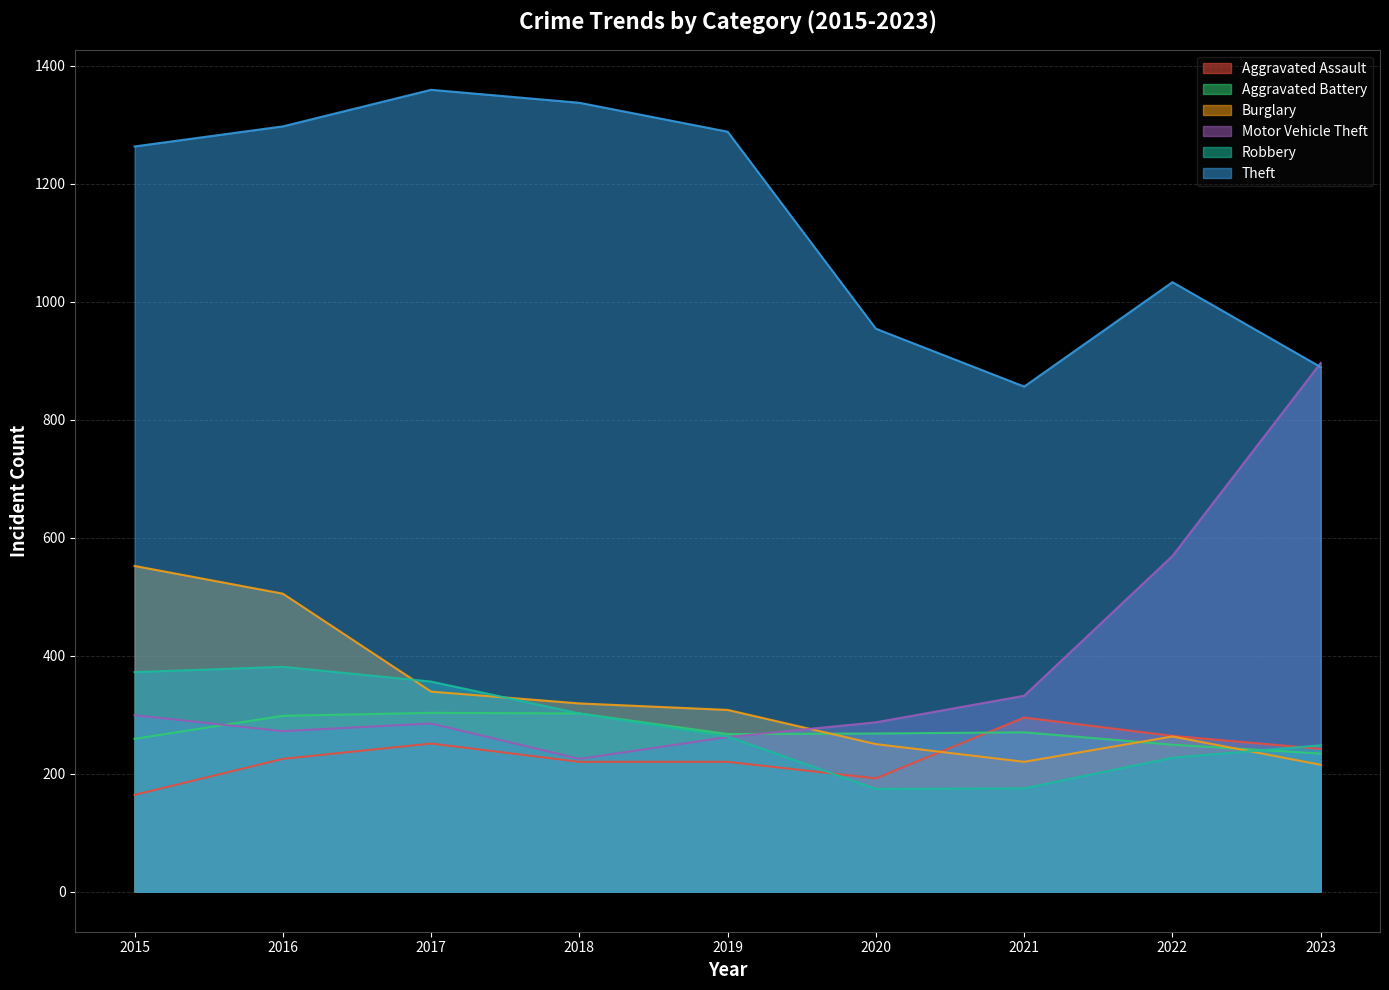

How many lines are shown in the chart?

6